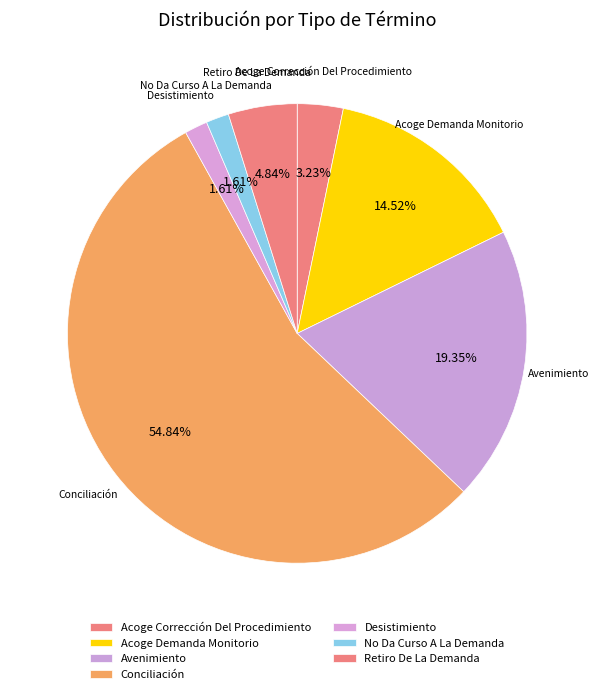

Which category has the biggest portion of the pie?

Conciliación